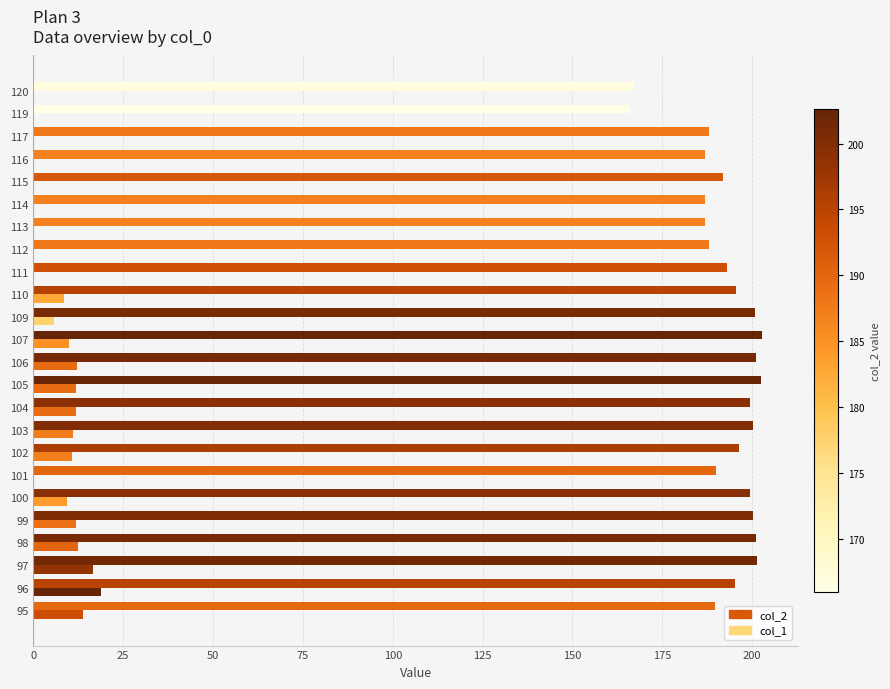

What is the difference between the maximum and minimum values in the col_2 series?

36.6